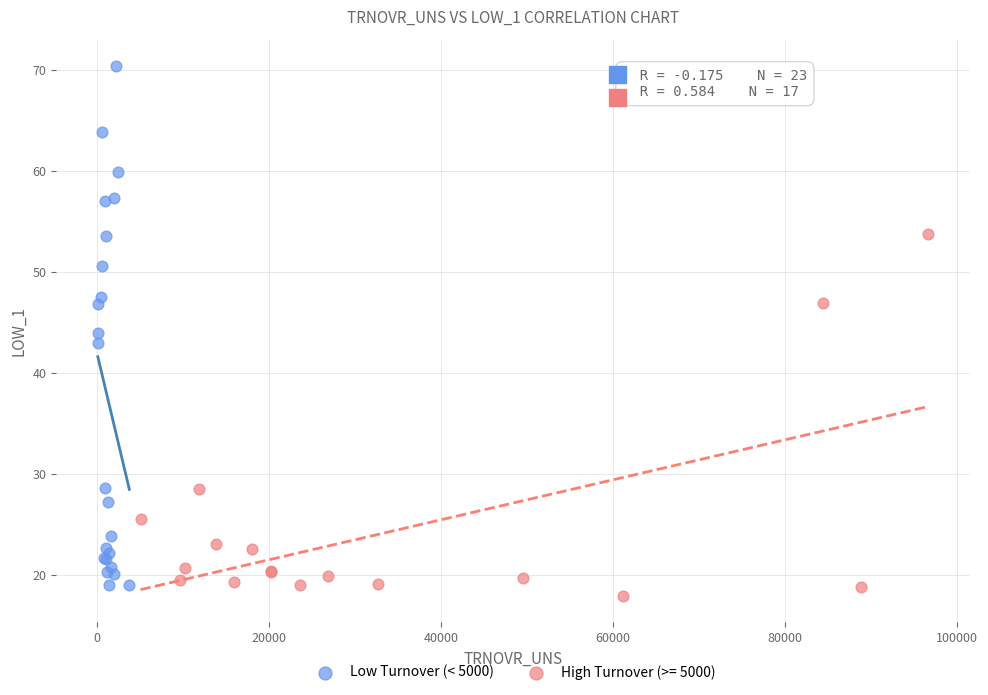

Which series has the largest Y range (max minus min)?

Low Turnover (< 5000)